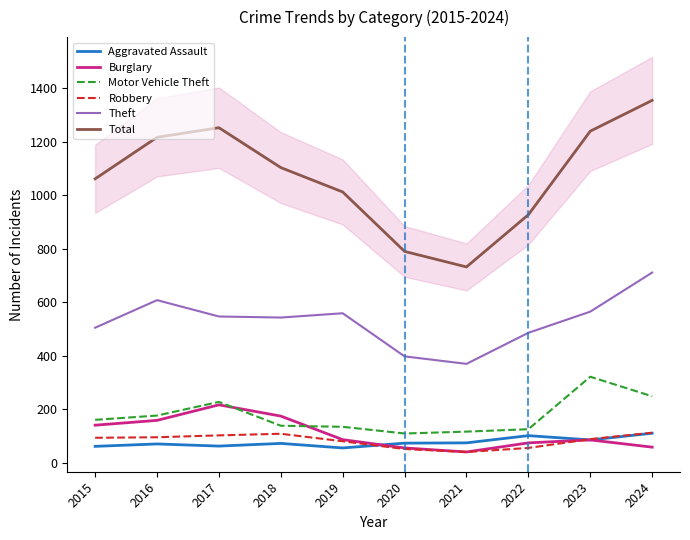

Read the Aggravated Assault value at 2017, to the nearest 10.

60